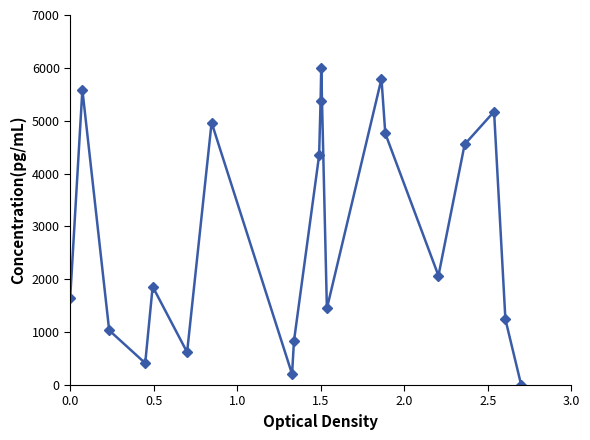

How many lines are shown in the chart?

1